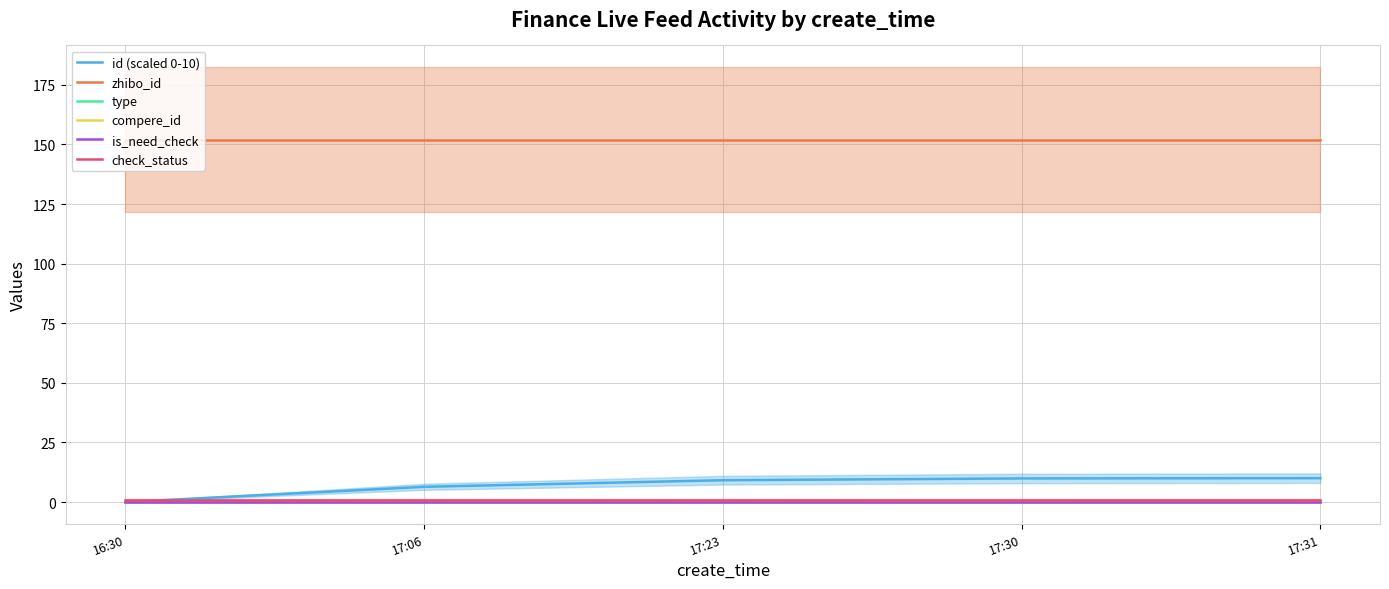

What are all the series names shown in the legend?

id (scaled 0-10), zhibo_id, type, compere_id, is_need_check, check_status